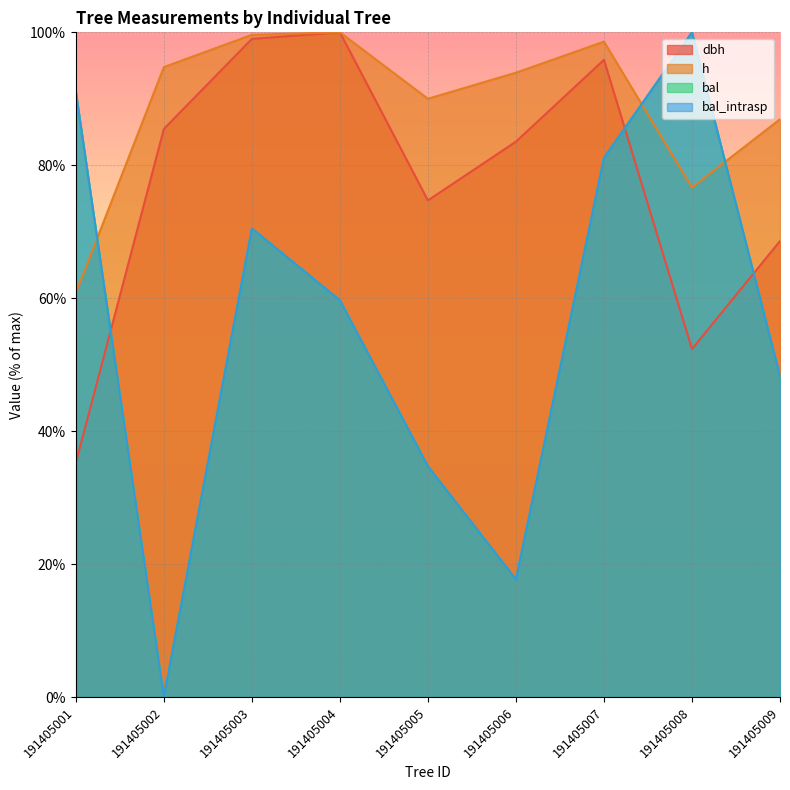

What are all the series names shown in the legend?

dbh, h, bal, bal_intrasp